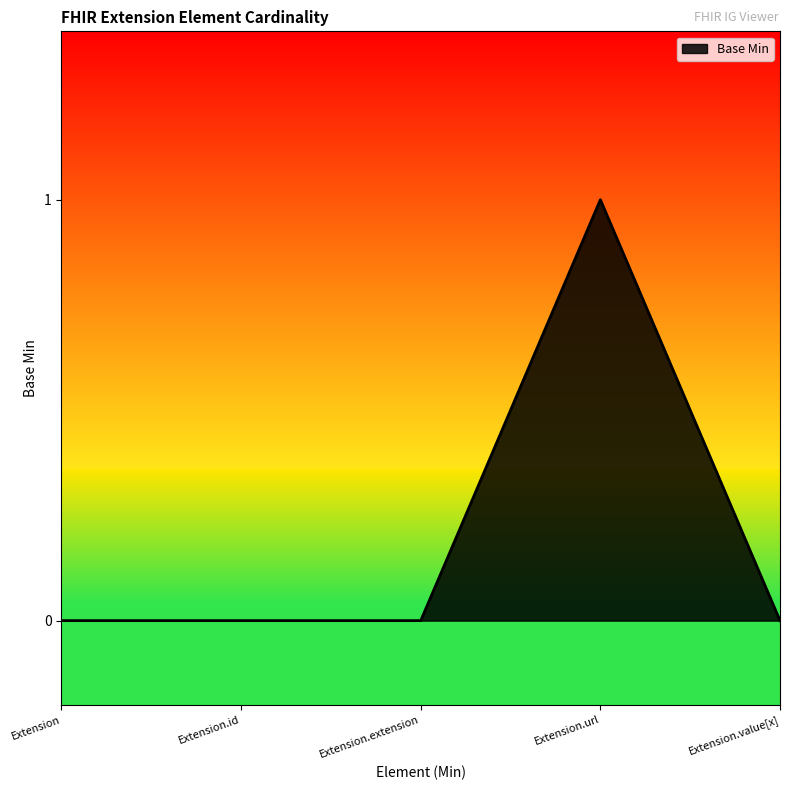

What position from the right is Extension.url?

2